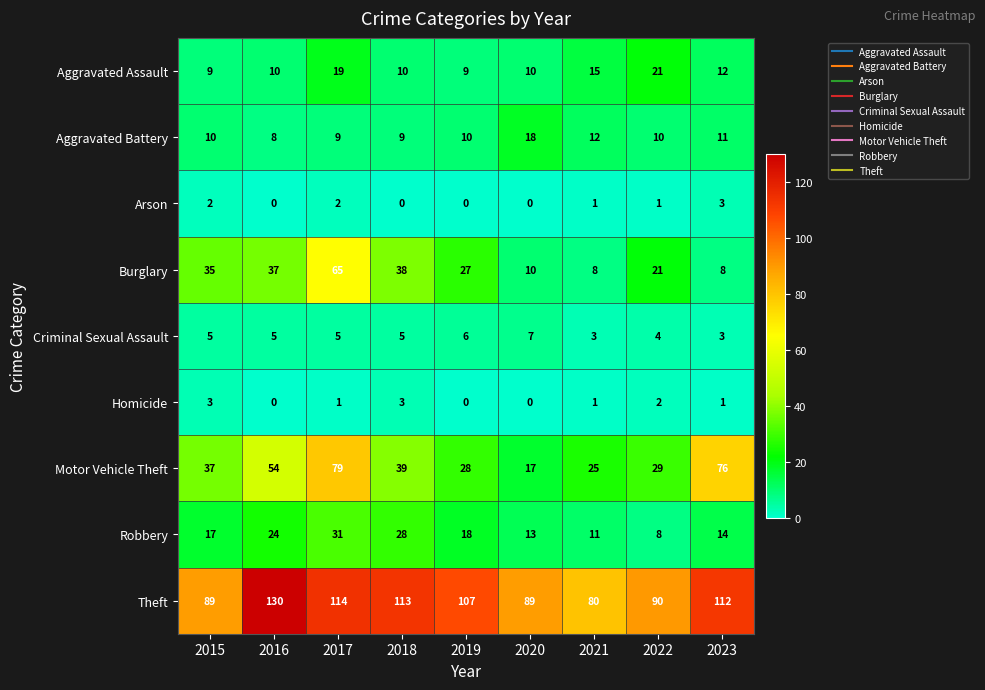

What is the maximum value for Aggravated Assault?

21